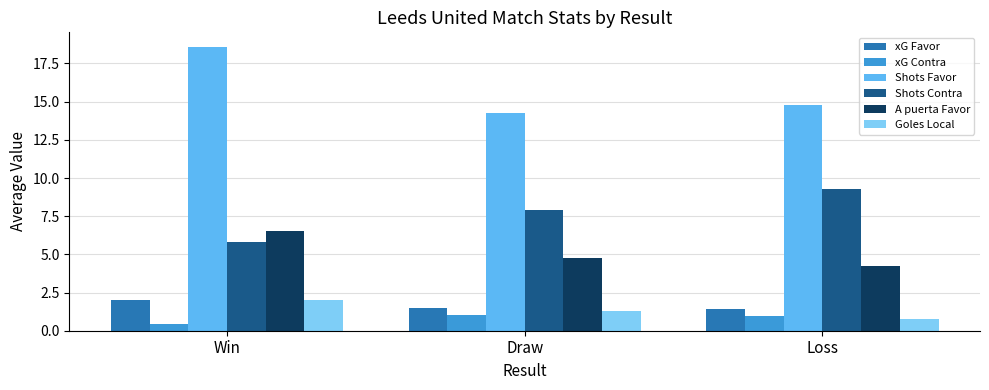

Count the number of categories in the chart.

3